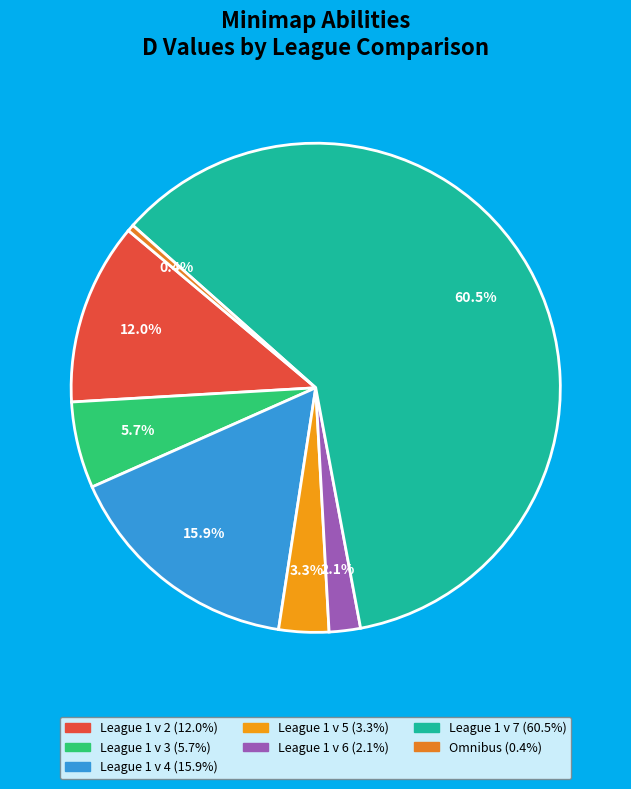

Which slice is the smallest?

Omnibus